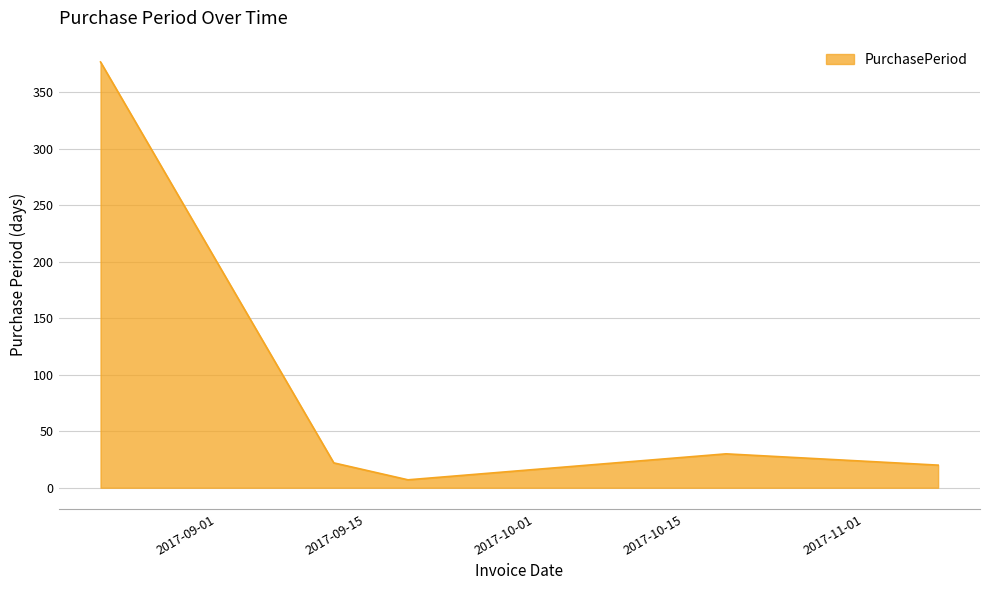

What is the average value?

91